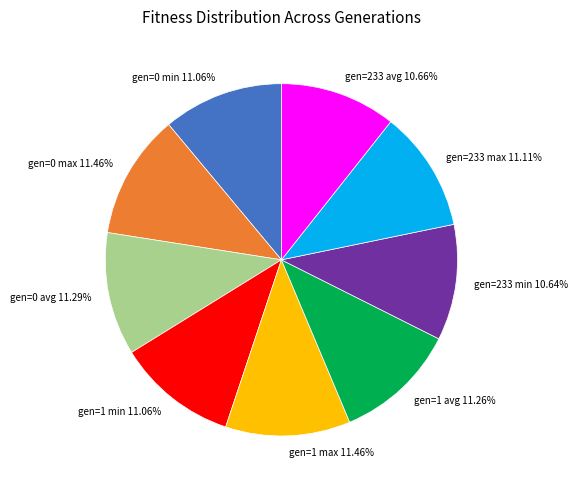

Is there any slice that represents more than half of the pie?

No